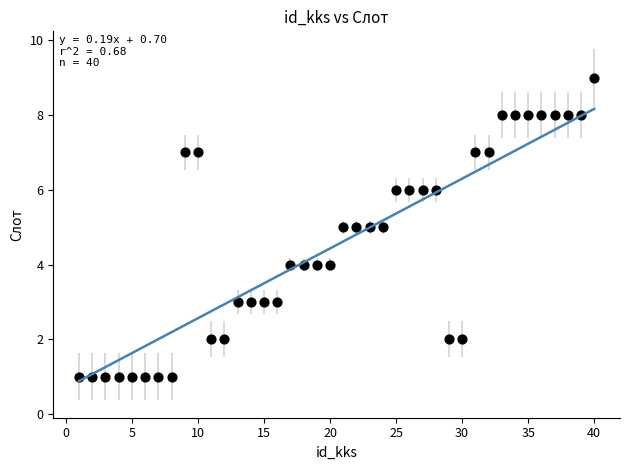

What is the range of X values (max minus min)?

39